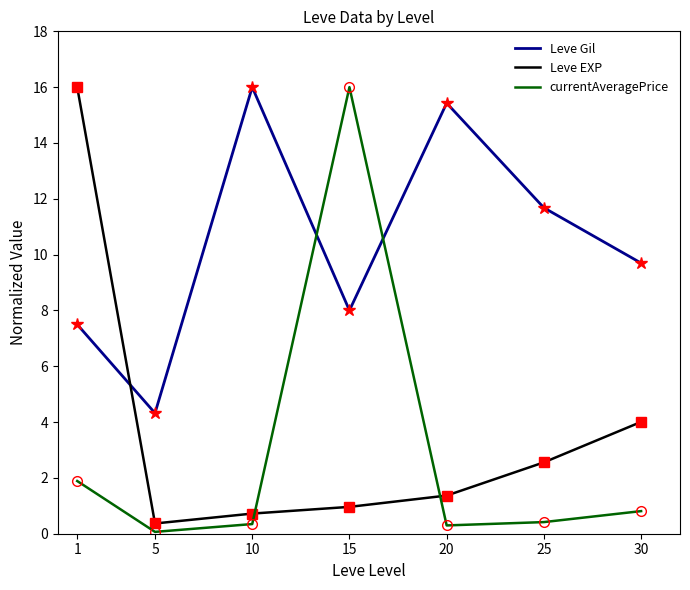

Between which two adjacent categories do Leve Gil and Leve EXP first intersect?

1 and 5